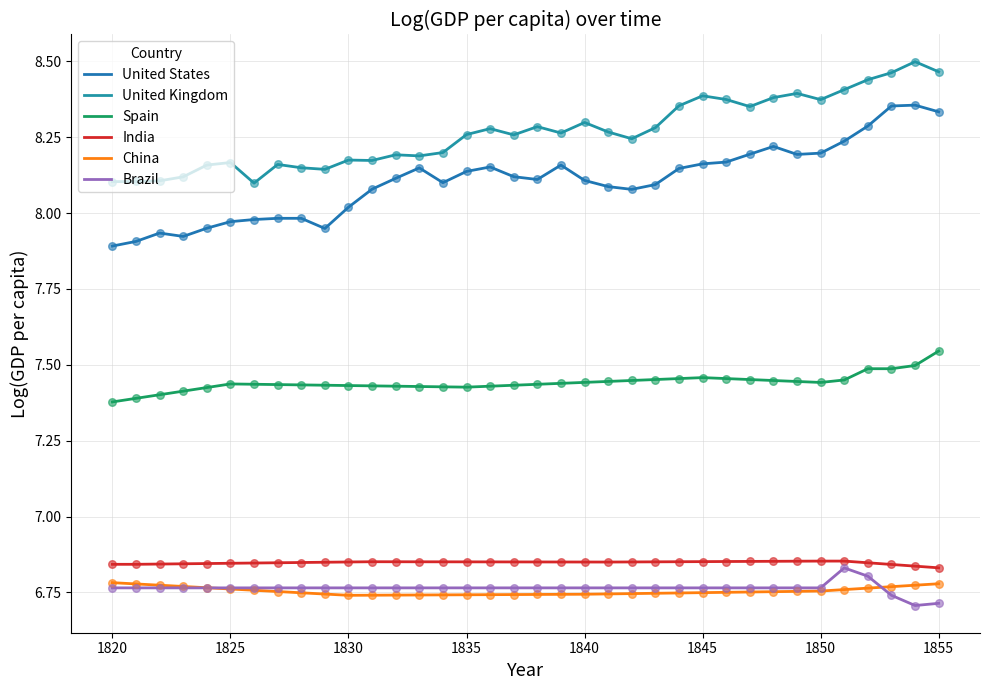

How many lines are shown in the chart?

6